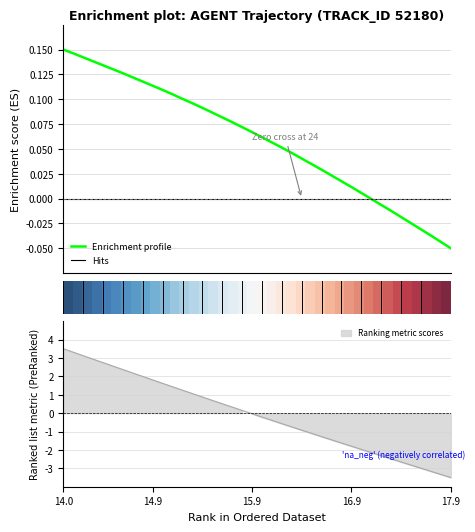

Does the chart have visible grid lines?

Yes